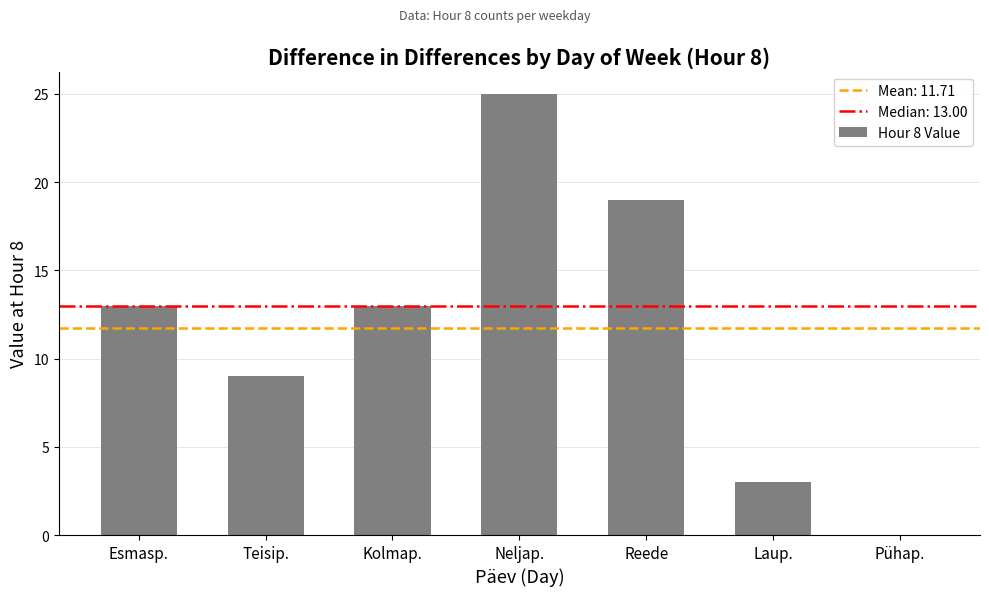

Is it true that the value at Laup. is 1?

False